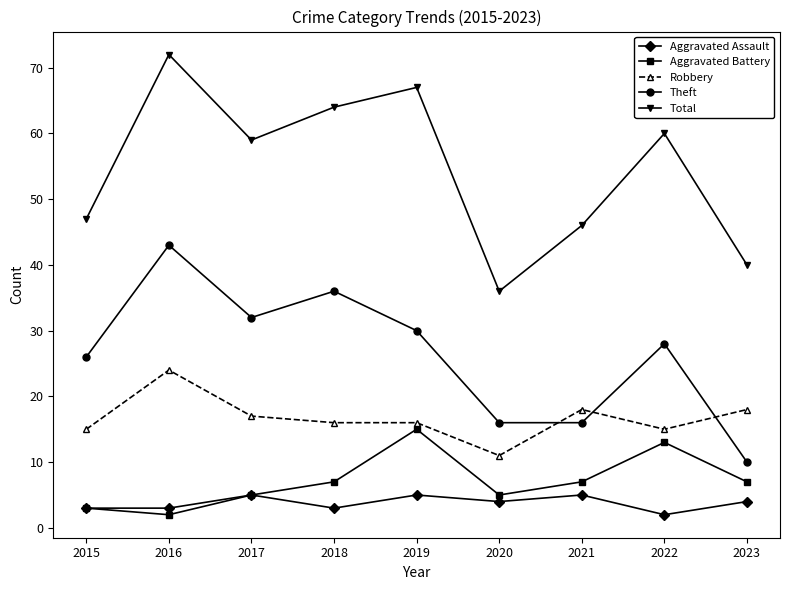

How many interior local valleys does the Total series have?

2